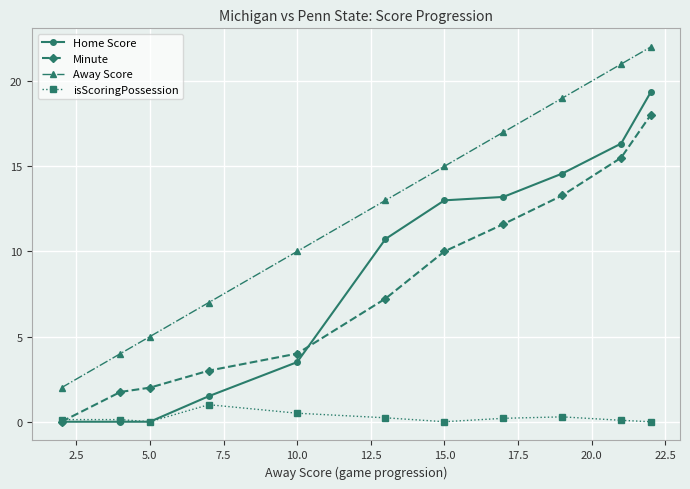

Which series has the largest range (max minus min)?

Away Score